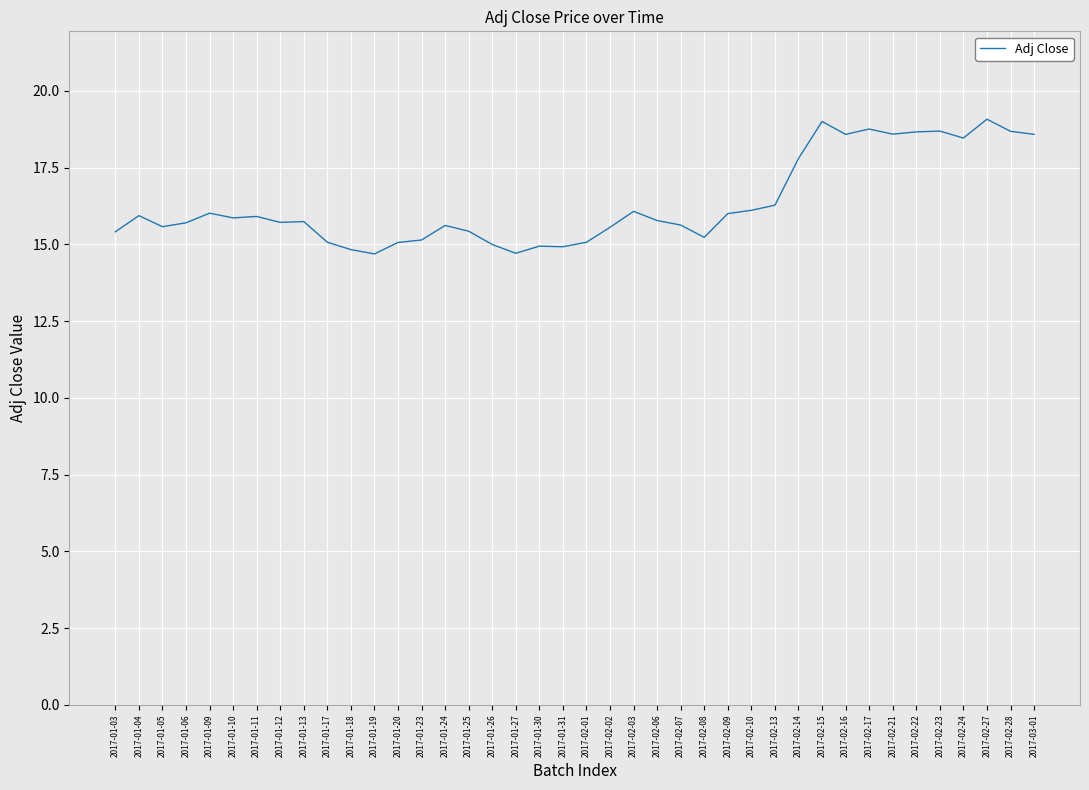

Where does the data first go above 15?

2017-01-03